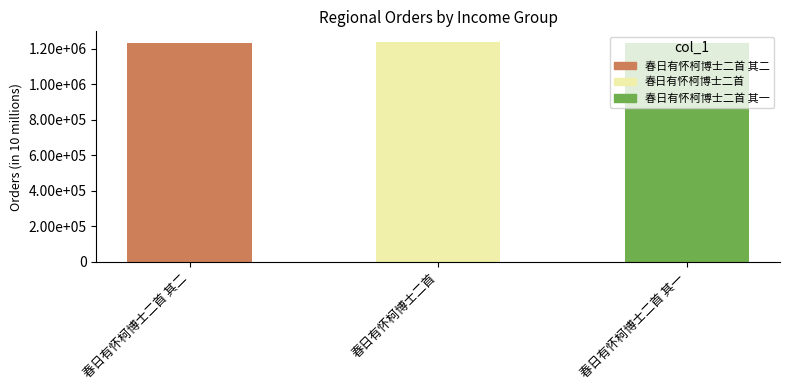

Are the bars horizontal?

No